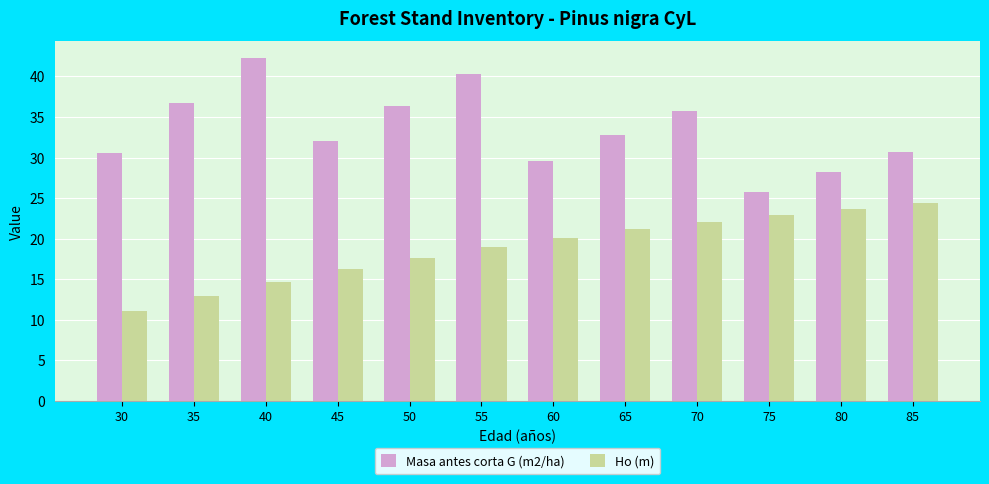

Are the bars horizontal?

No